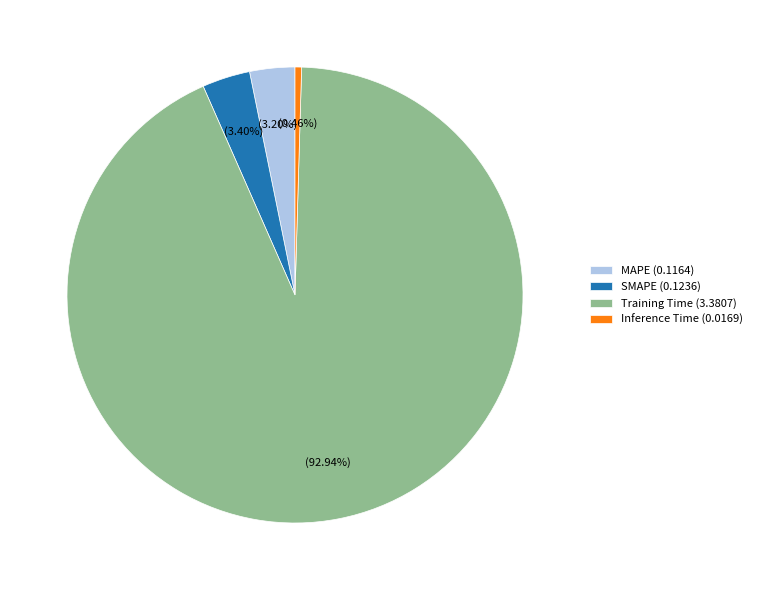

Combined, do MAPE and Training Time account for over 50%?

Yes